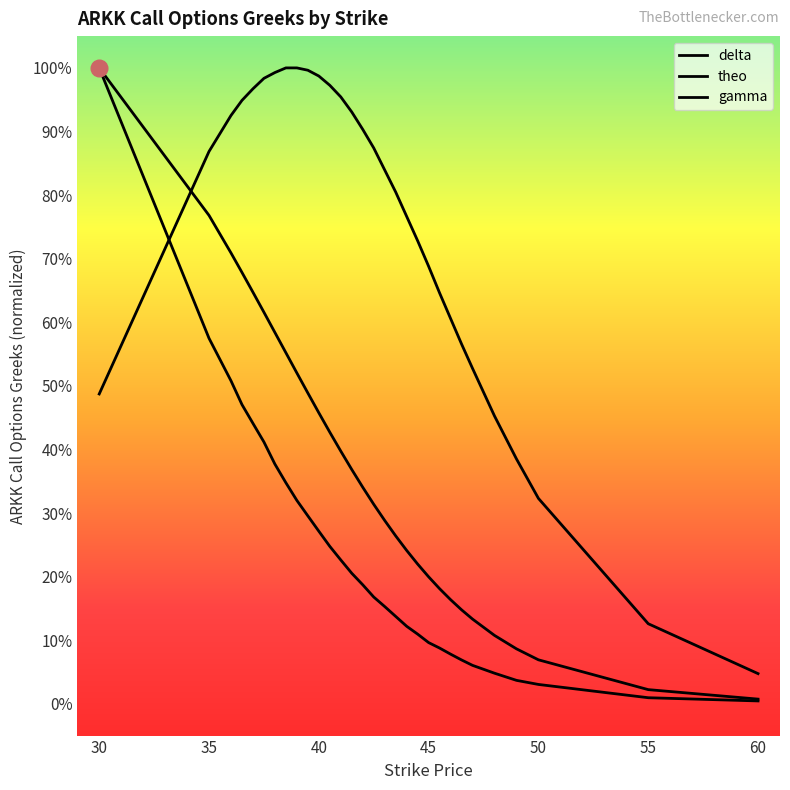

True or false: gamma has more than 2 interior local peaks.

False